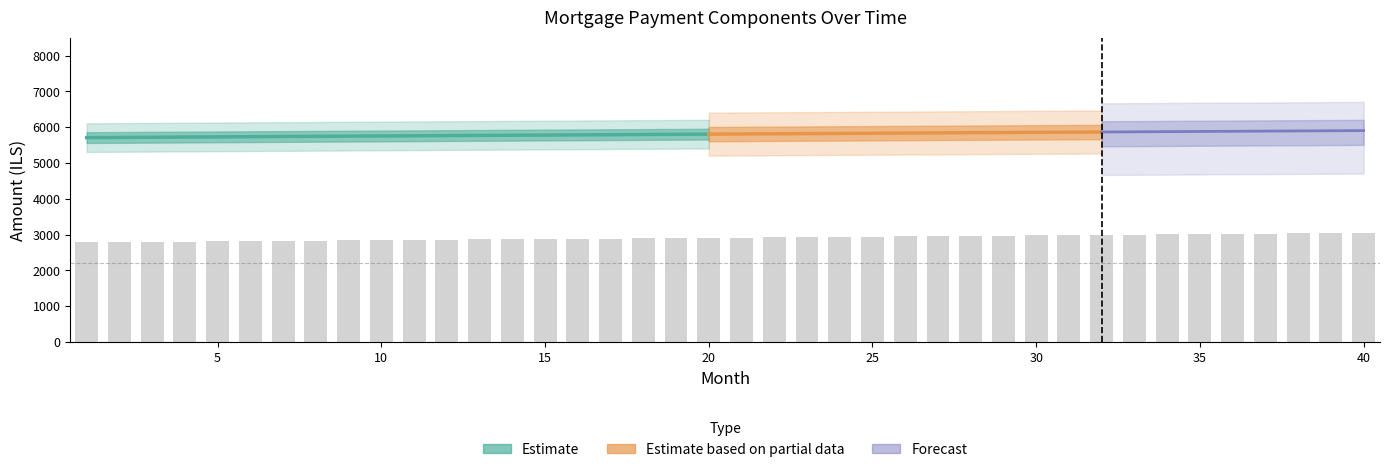

The value of interest at 2 is 2029.0. True or false?

False